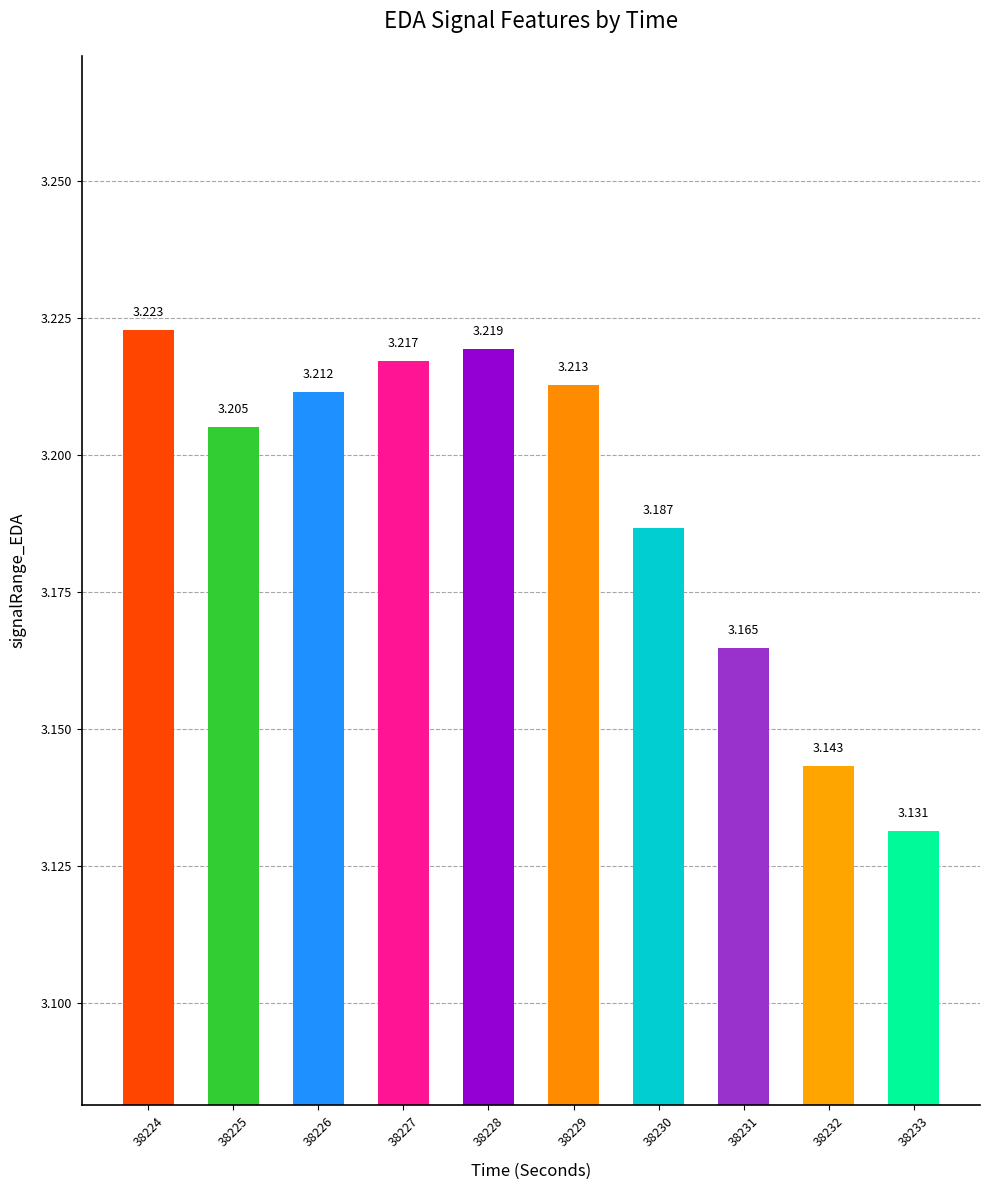

How many series are shown in this chart?

1